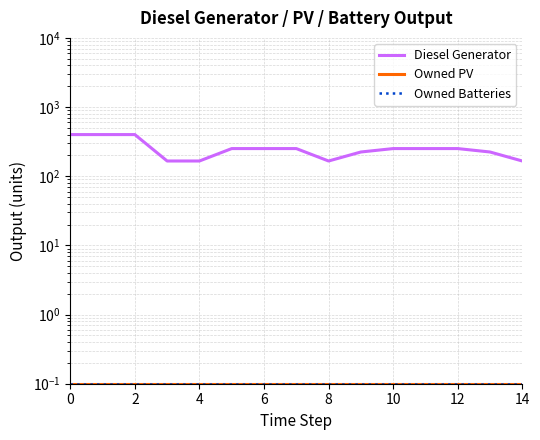

The value of Diesel Generator at 2 is 190.2. True or false?

False